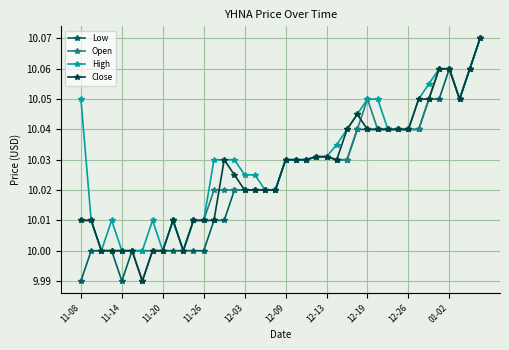

Does the chart display data point markers on the line(s)?

Yes